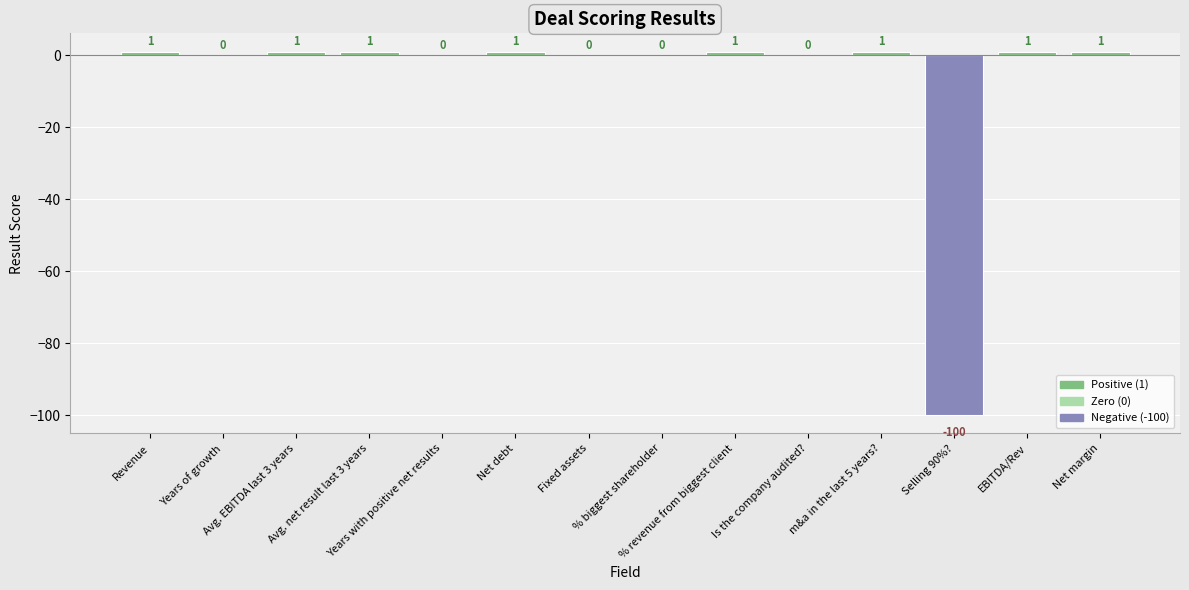

Are the bars horizontal?

No